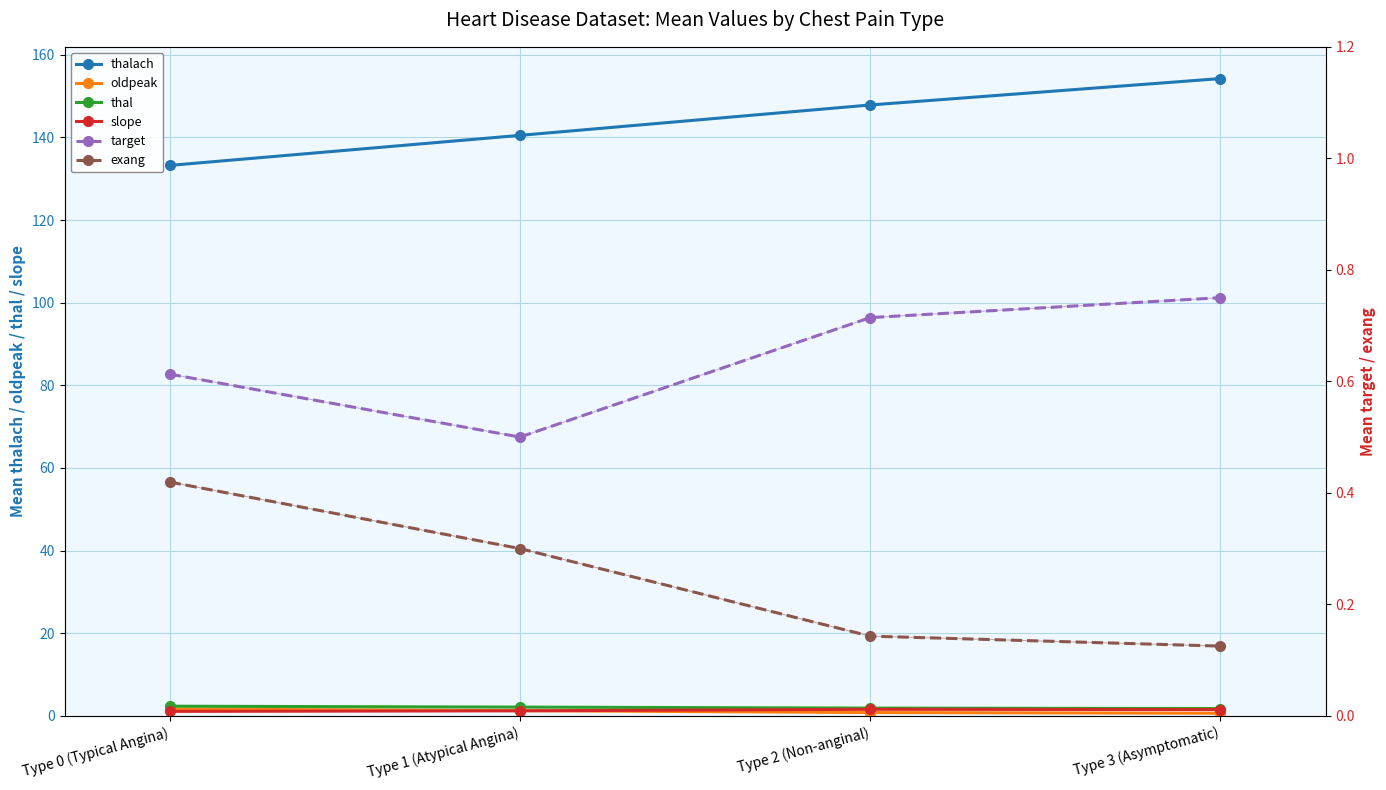

At Type 3 (Asymptomatic), list the series in order from largest to smallest.

thalach, thal, slope, target, oldpeak, exang